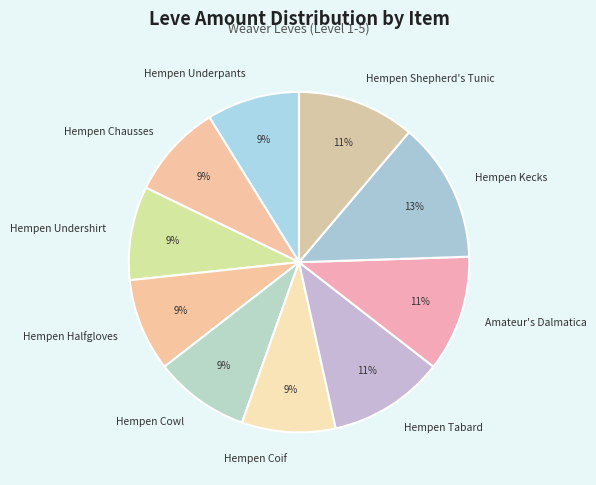

How many segments does this pie chart have?

10